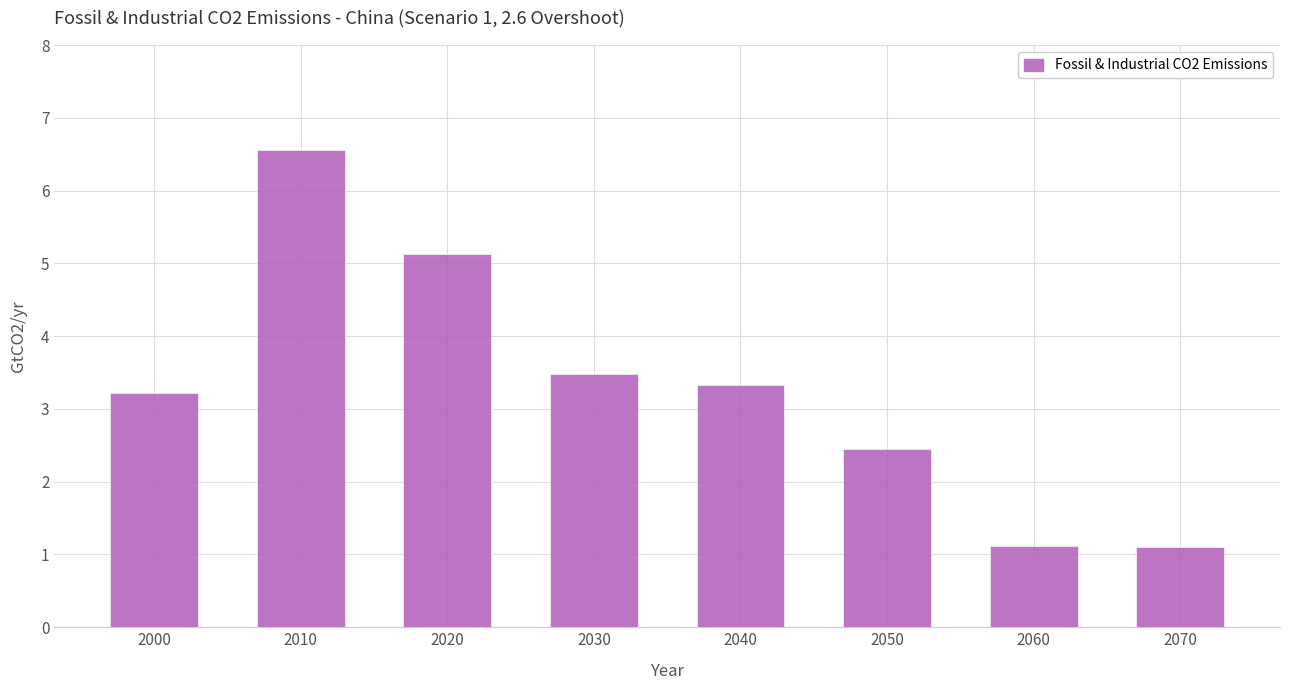

What is the greatest value displayed?

6.6